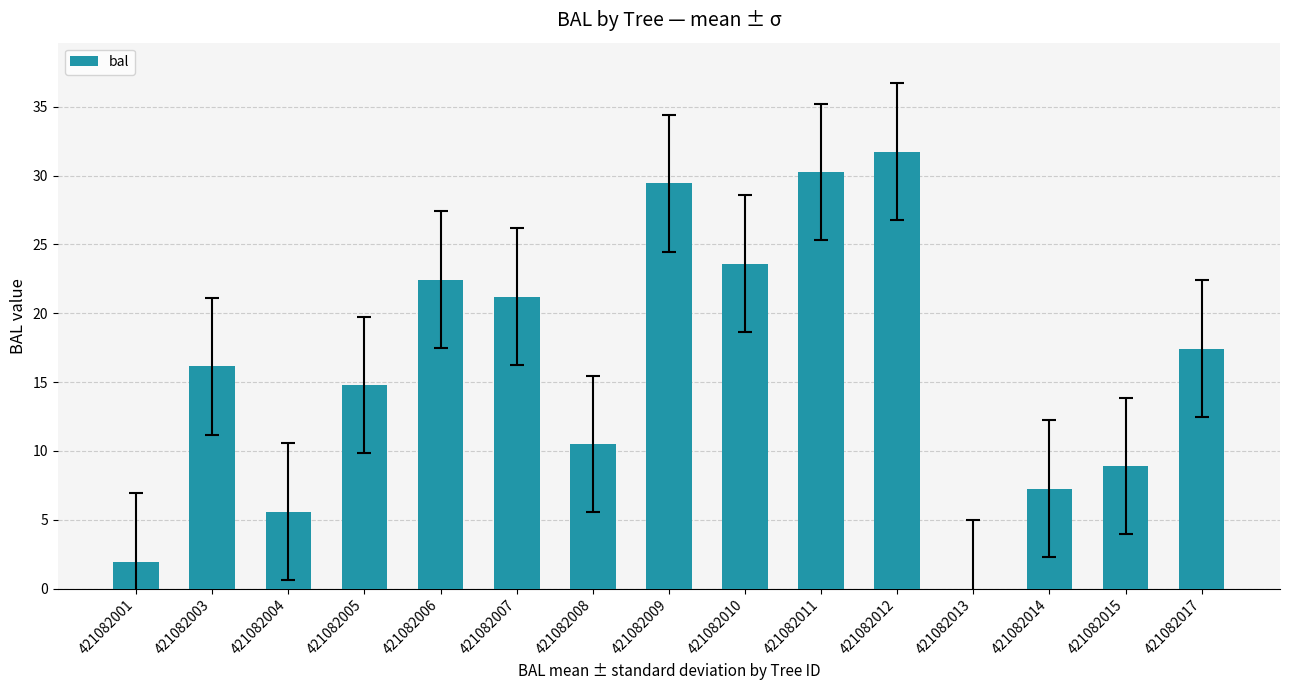

What value does the data have at 421082009?

29.4